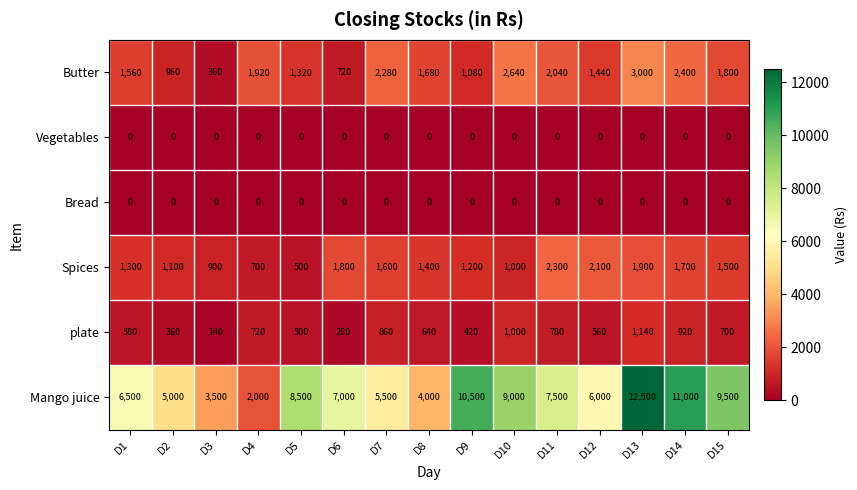

Which series has the widest spread of values?

Mango juice